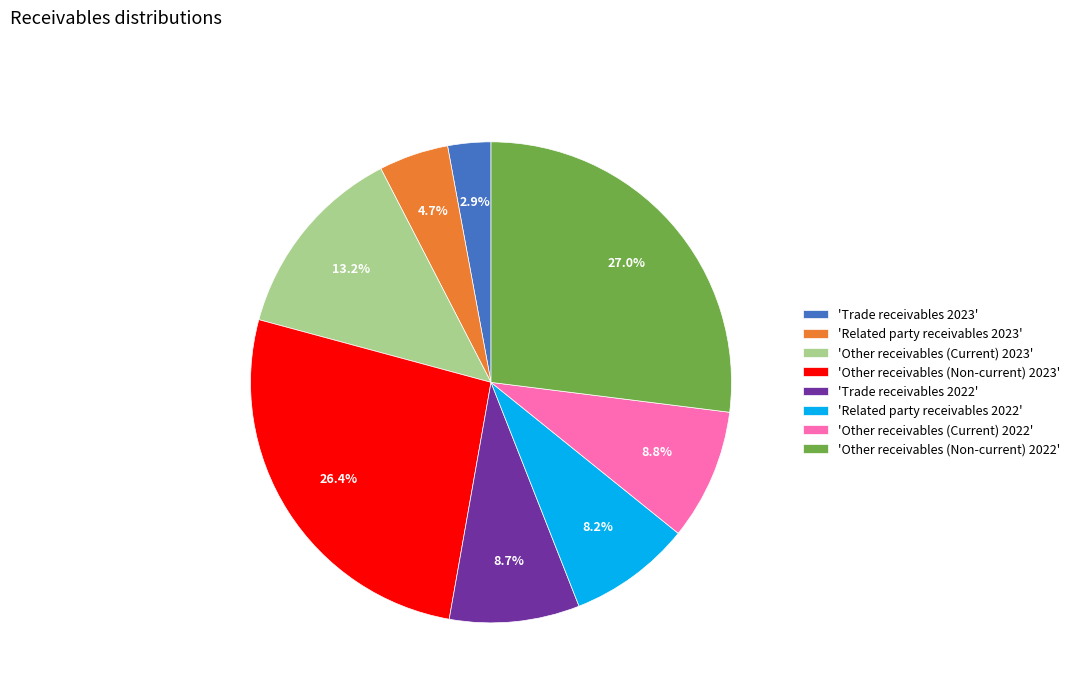

Between 'Other receivables (Current) 2023' and 'Trade receivables 2023', which is larger?

'Other receivables (Current) 2023'